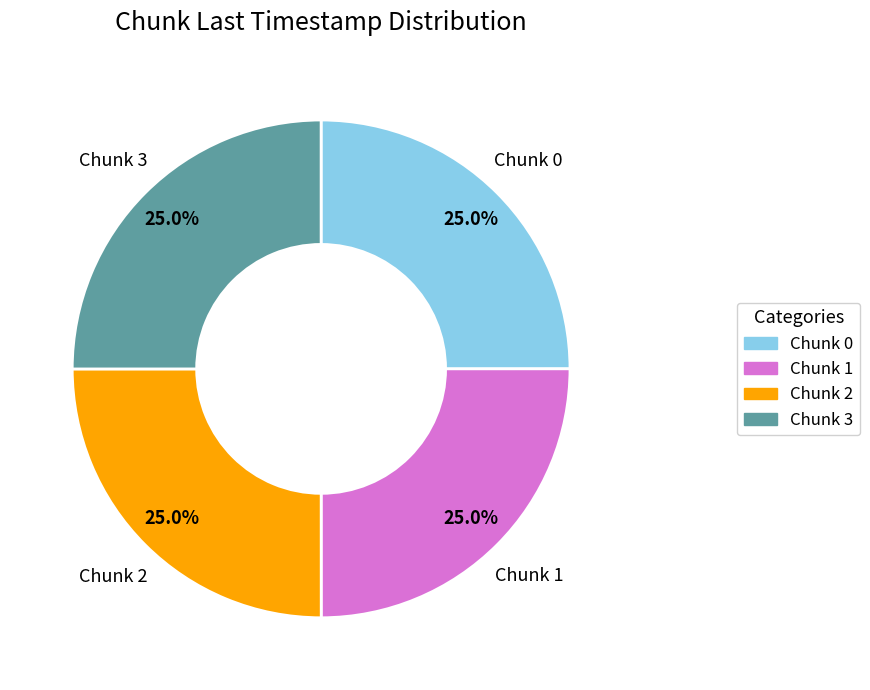

Does any single category account for the majority?

No